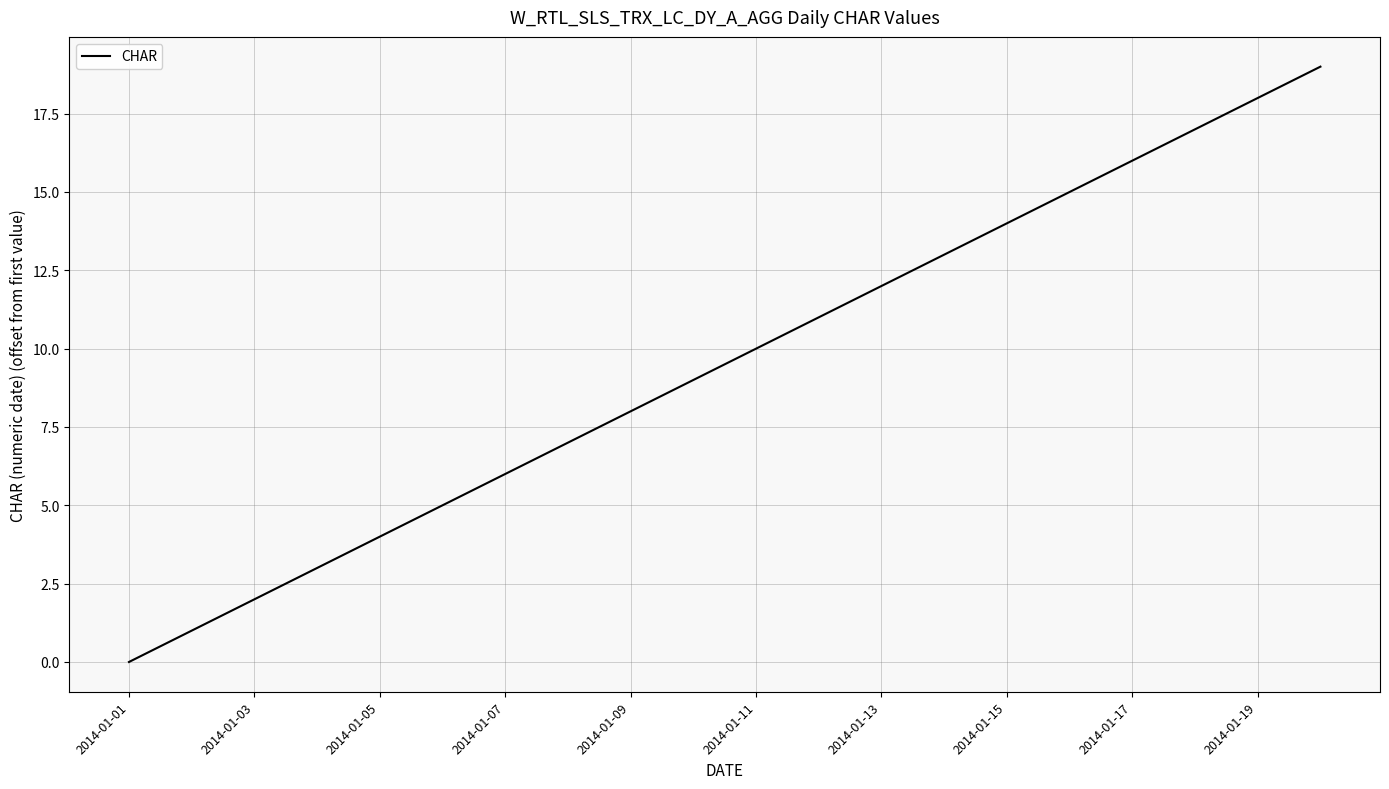

What is the maximum value shown in the chart?

19